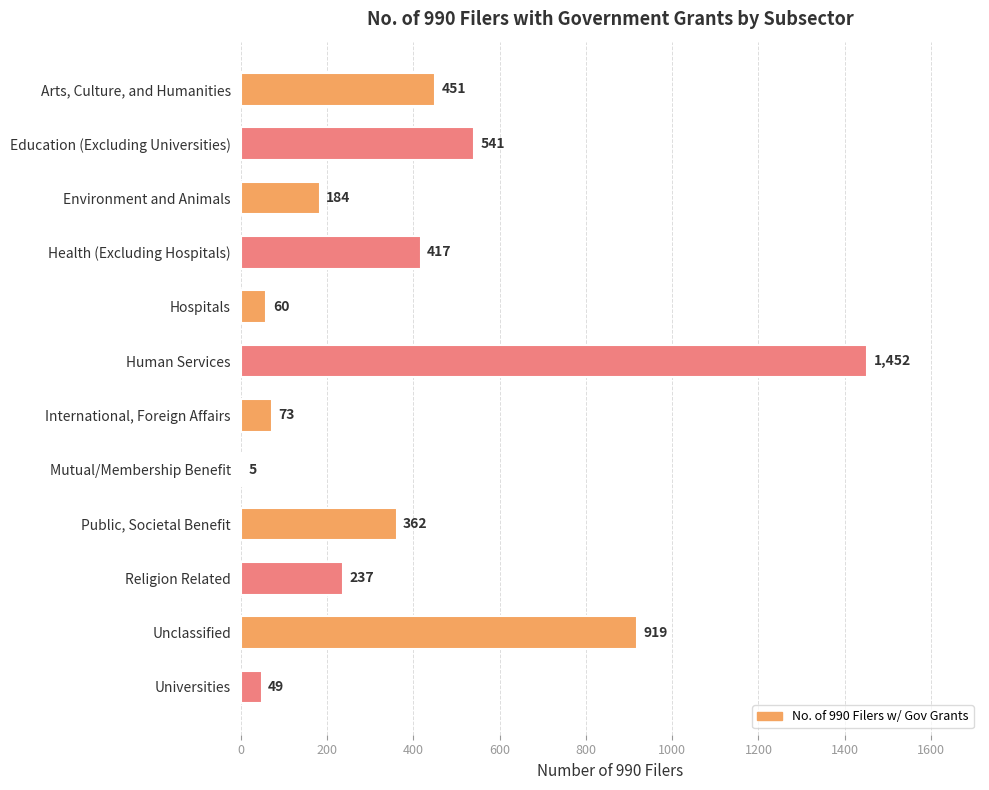

True or false: the data shows 159 at Religion Related.

False